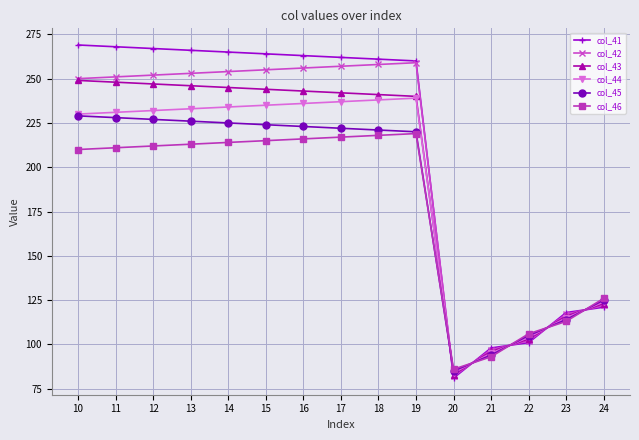

What is the value of the col_46 point at the 4th from the left?

213.0